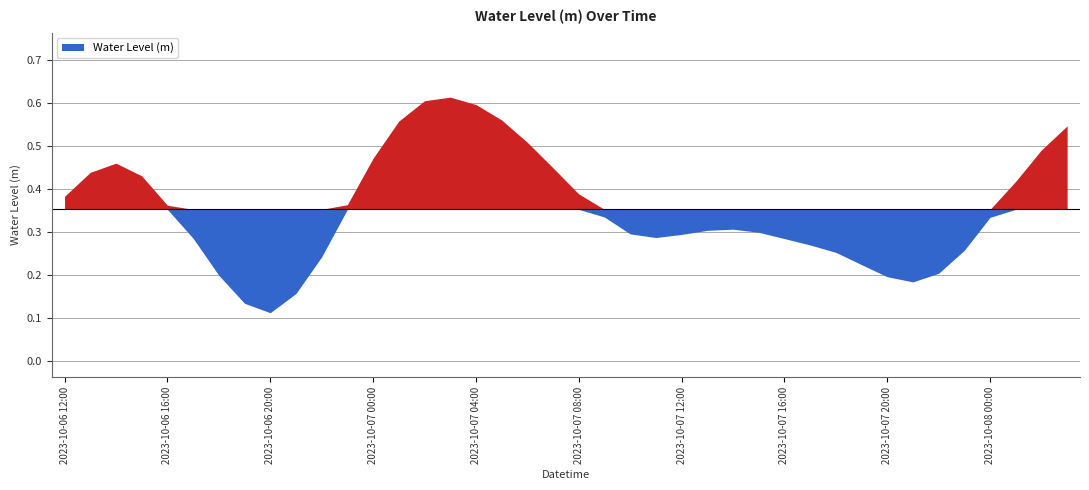

What is the change in value from 2023-10-06 17:00 to 2023-10-06 23:00?

+0.1